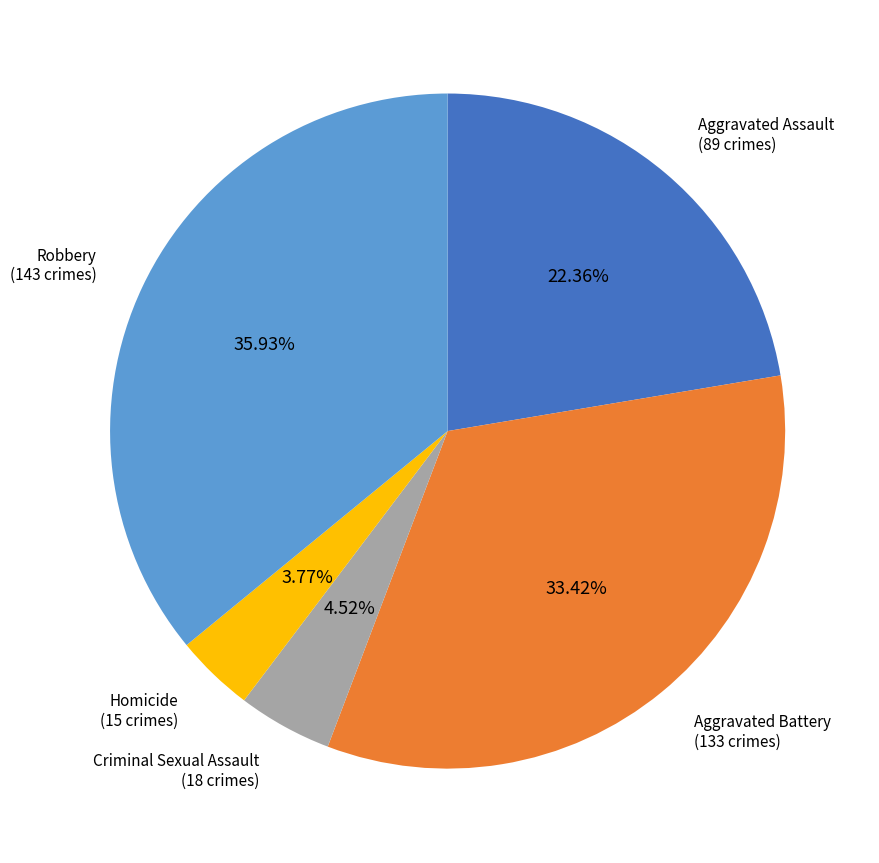

True or false: Aggravated Assault accounts for 11% of the total.

False